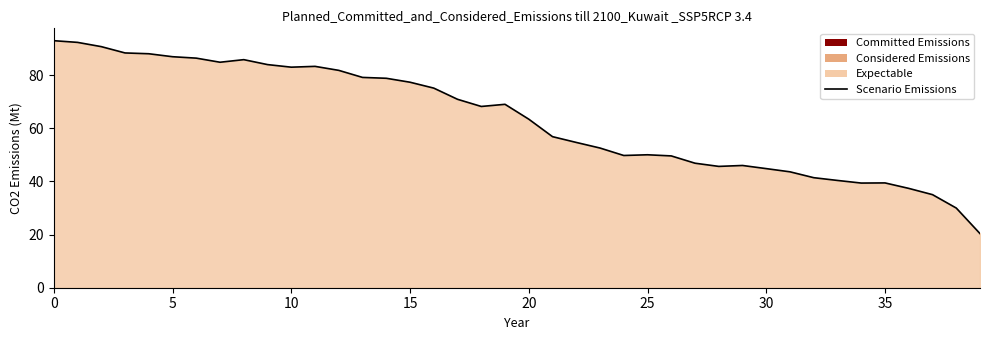

What is the change in value from 16 to 19?

-6.1